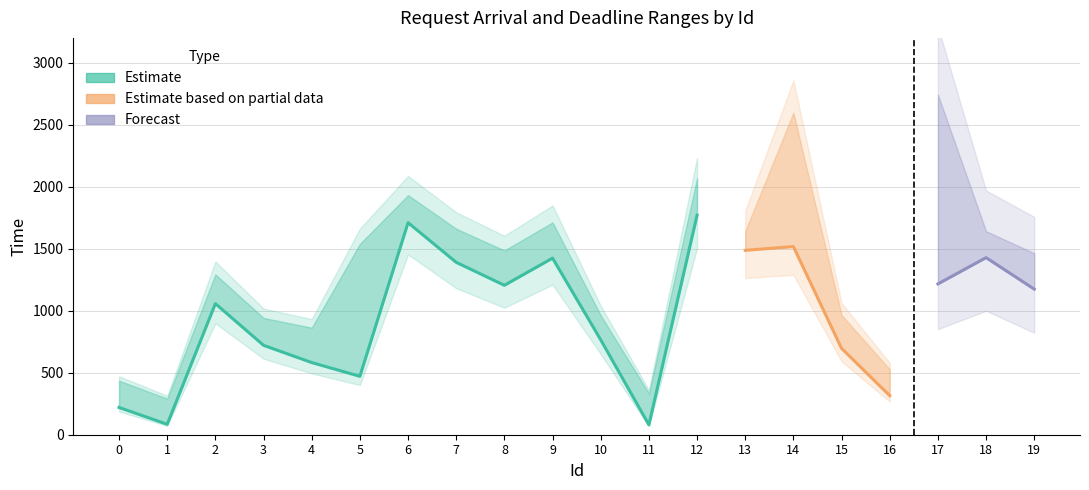

How many lines are shown in the chart?

3